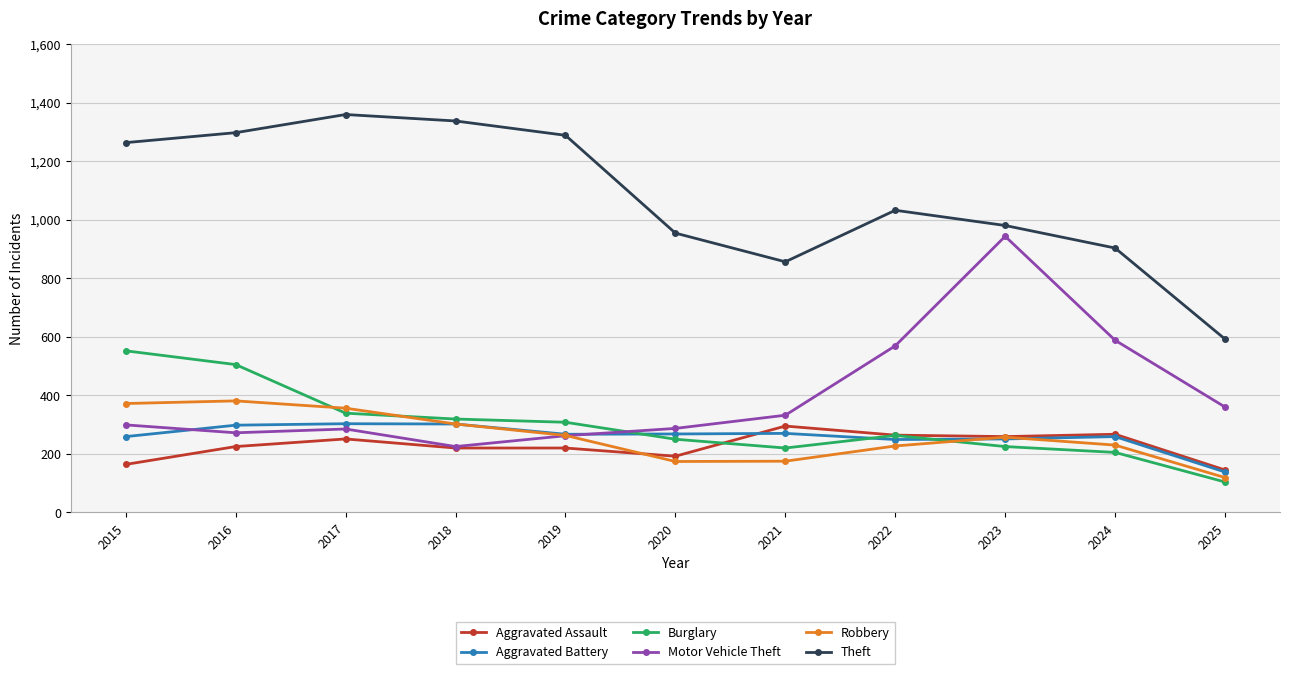

Between 2022 and 2025, which series saw the biggest shift?

Theft